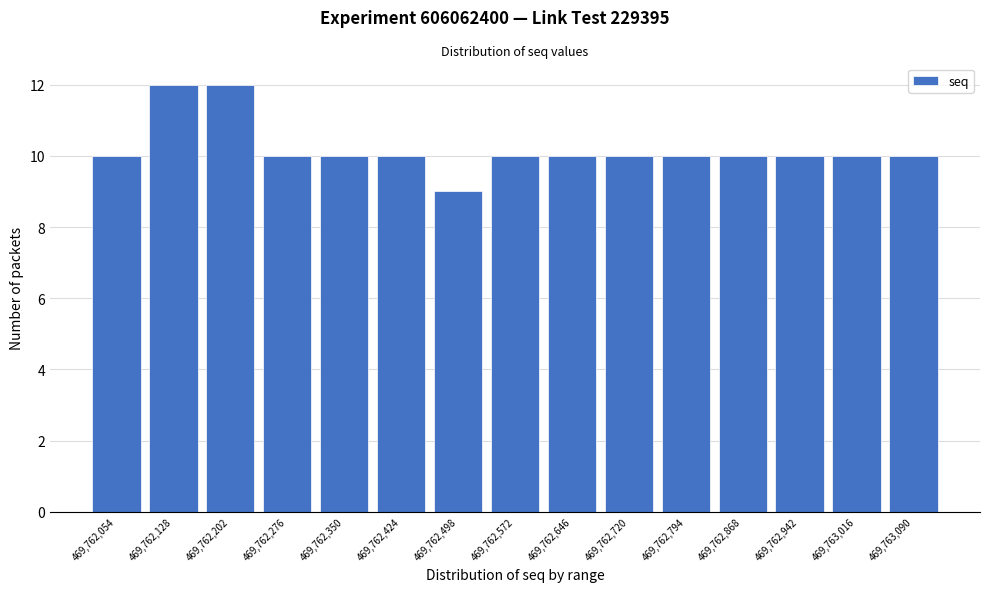

Reading right to left, list all the values displayed in this chart.

10	10	10	10	10	10	10	10	9	10	10	10	12	12	10